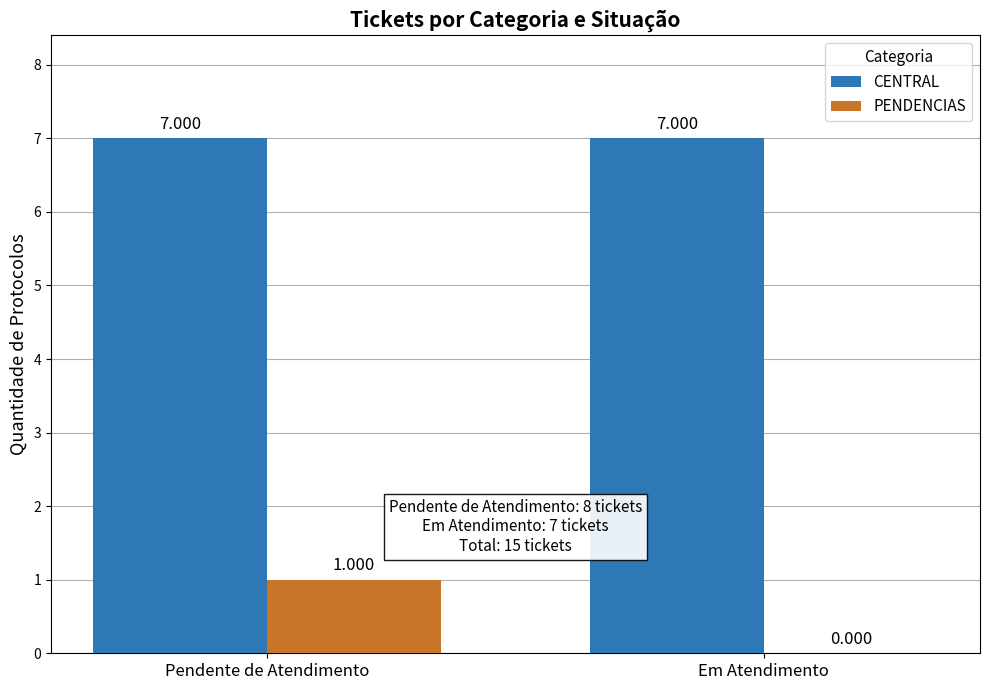

Are the bars horizontal?

No